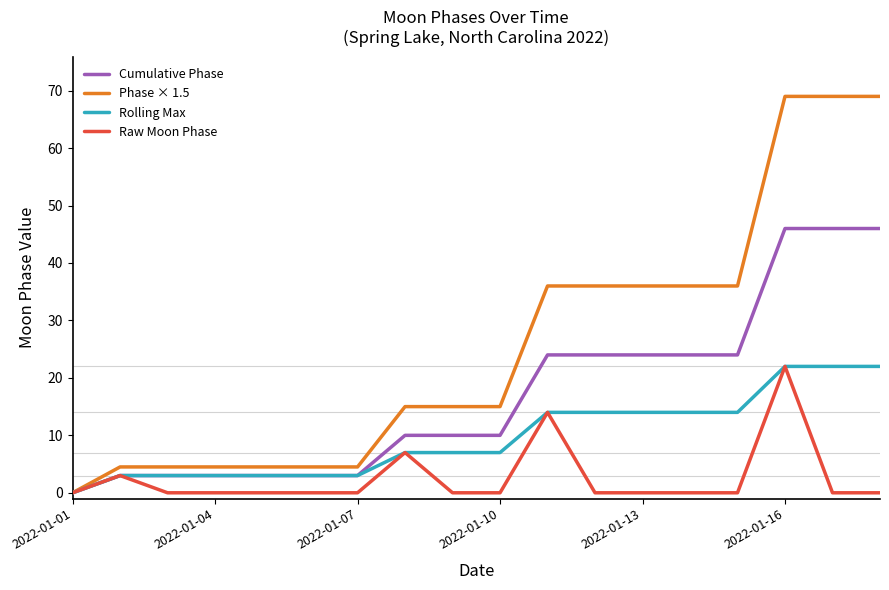

What is the maximum value shown in the chart?

69.0